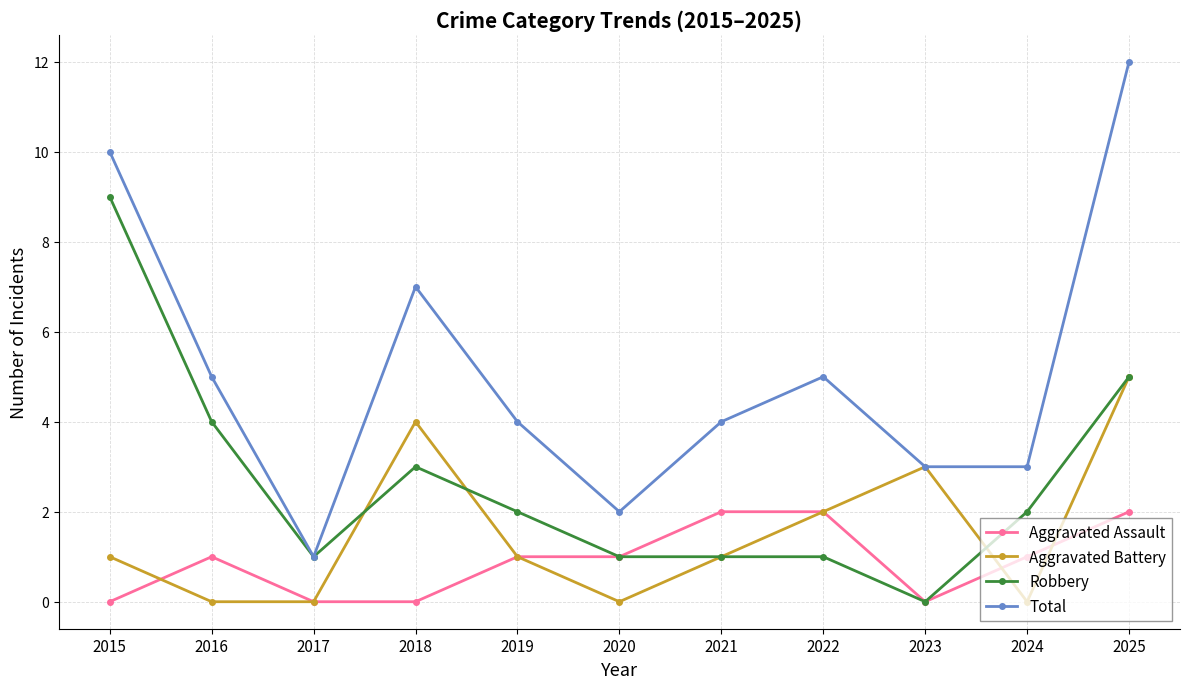

Reading left to right, extract all data points from this chart.

Aggravated Assault: 2015=0	2016=1	2017=0	2018=0	2019=1	2020=1	2021=2	2022=2	2023=0	2024=1	2025=2
Aggravated Battery: 2015=1	2016=0	2017=0	2018=4	2019=1	2020=0	2021=1	2022=2	2023=3	2024=0	2025=5
Robbery: 2015=9	2016=4	2017=1	2018=3	2019=2	2020=1	2021=1	2022=1	2023=0	2024=2	2025=5
Total: 2015=10	2016=5	2017=1	2018=7	2019=4	2020=2	2021=4	2022=5	2023=3	2024=3	2025=12